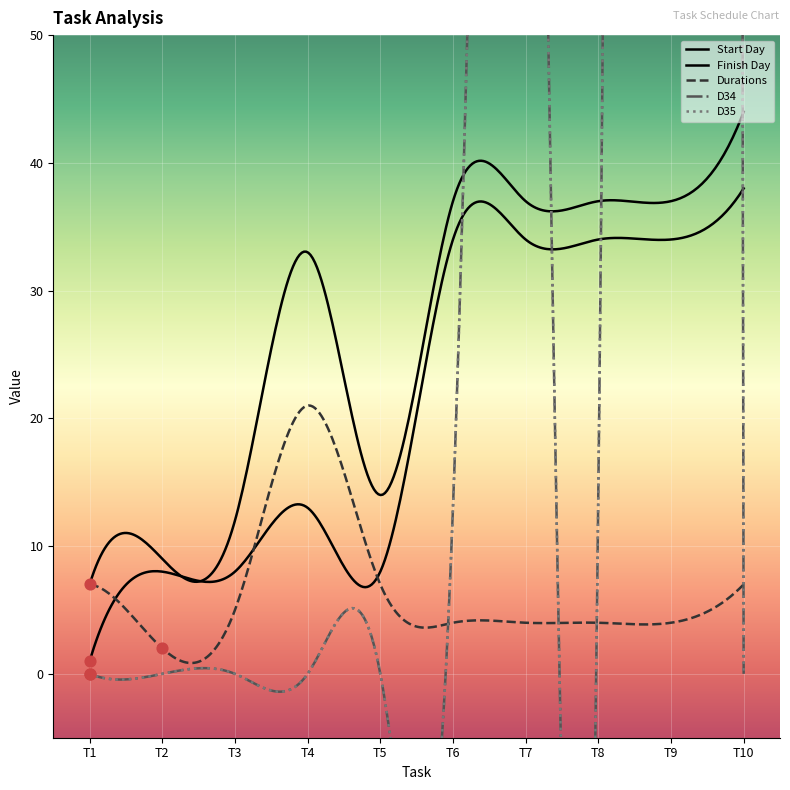

Which series contains the lowest Y value?

D34